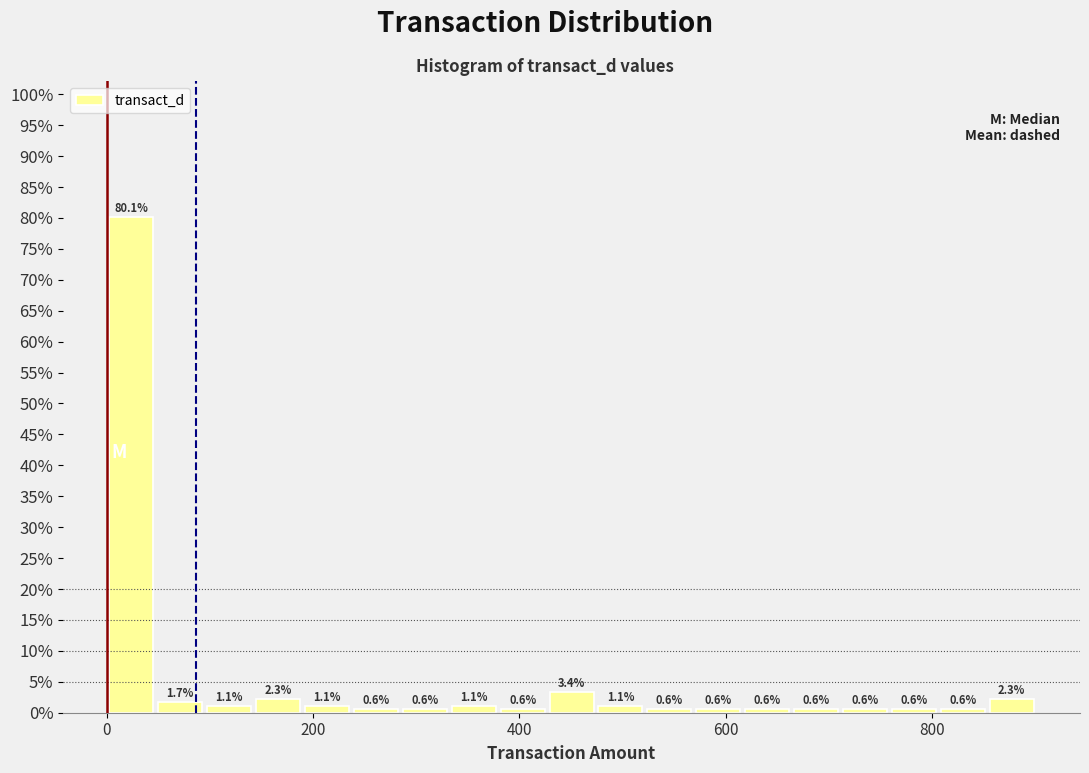

Around what value on the x-axis is the tallest bar? Give the approximate position of its centre, as read against the axis.

20